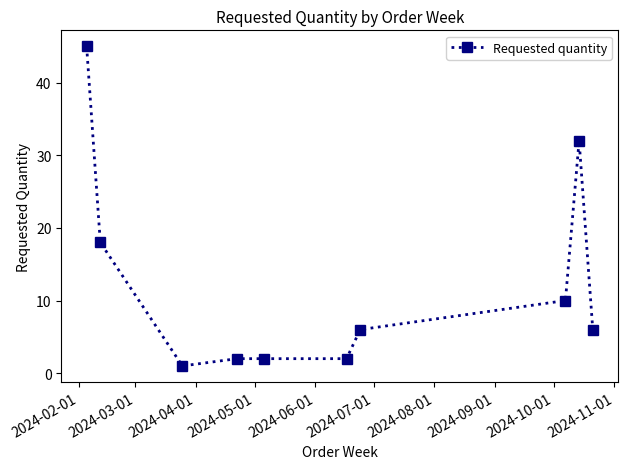

What is the difference between the maximum and minimum values?

44